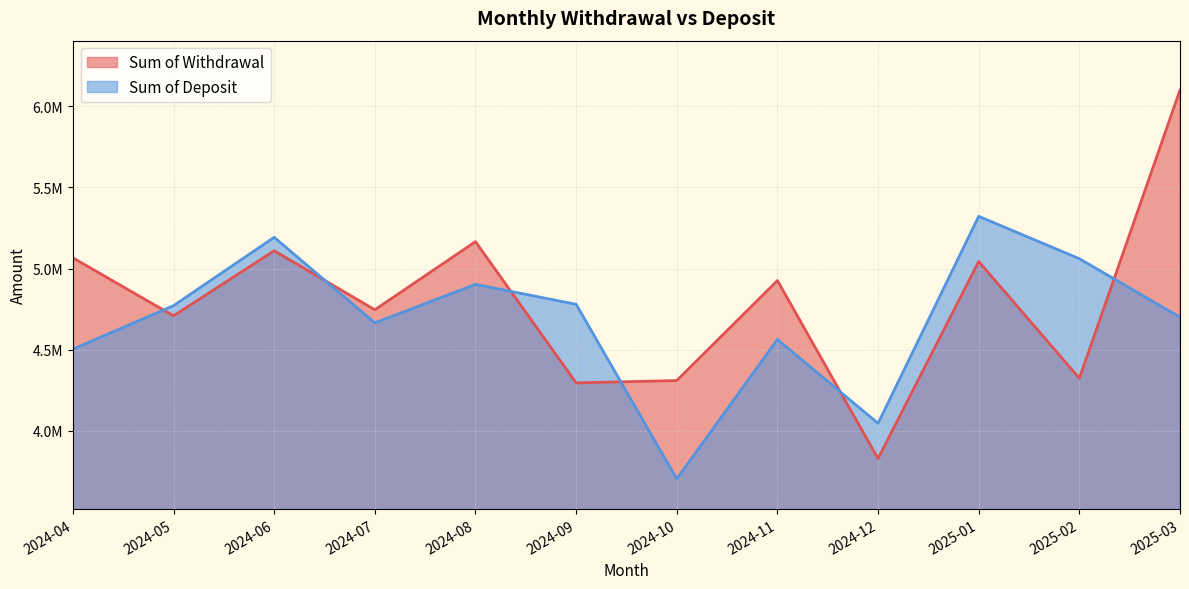

Which category has the lowest value across all series?

2024-10